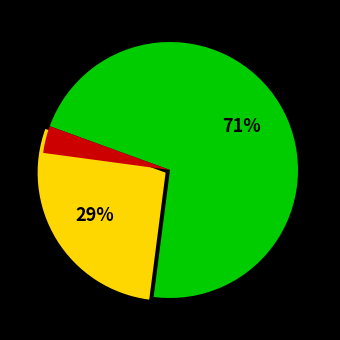

Which slice represents more than half of the pie?

yes